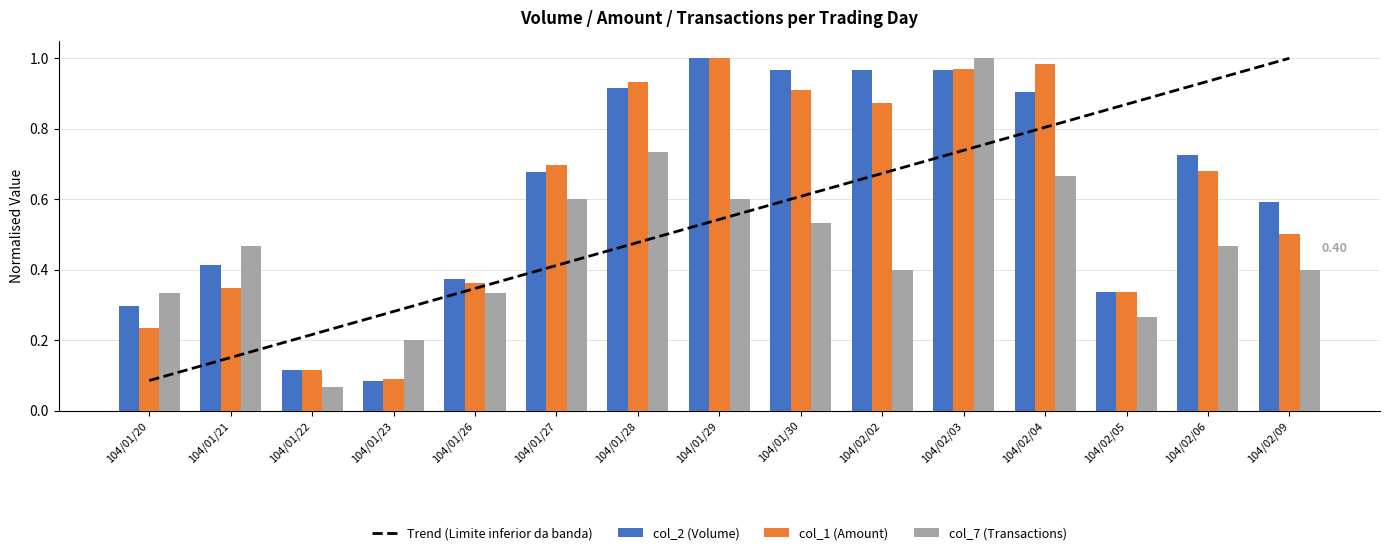

What is the total value across all series at 104/01/28?

3.1